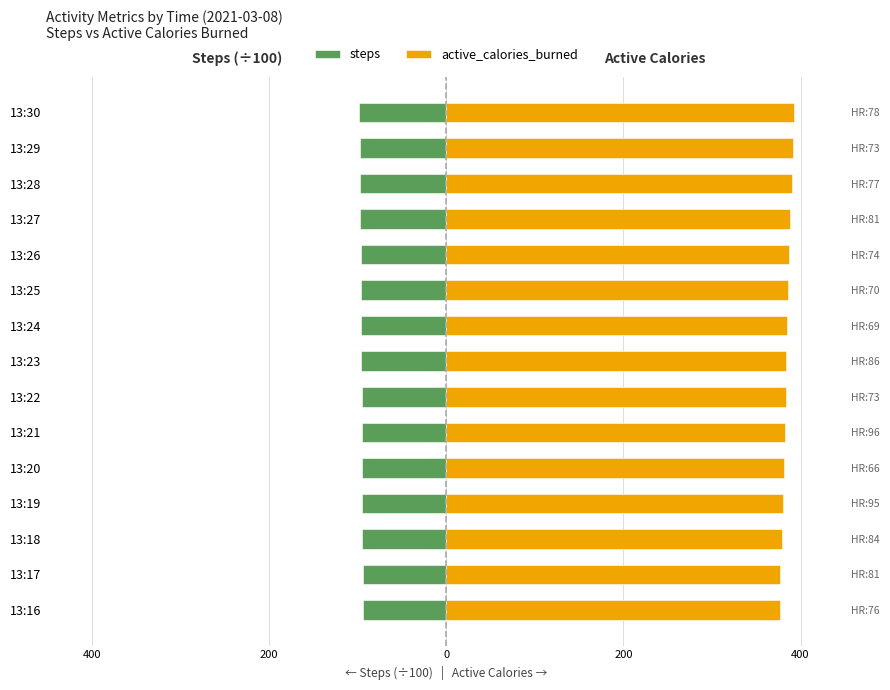

What is the value of the steps bar at the 14th from the left?

-97.9